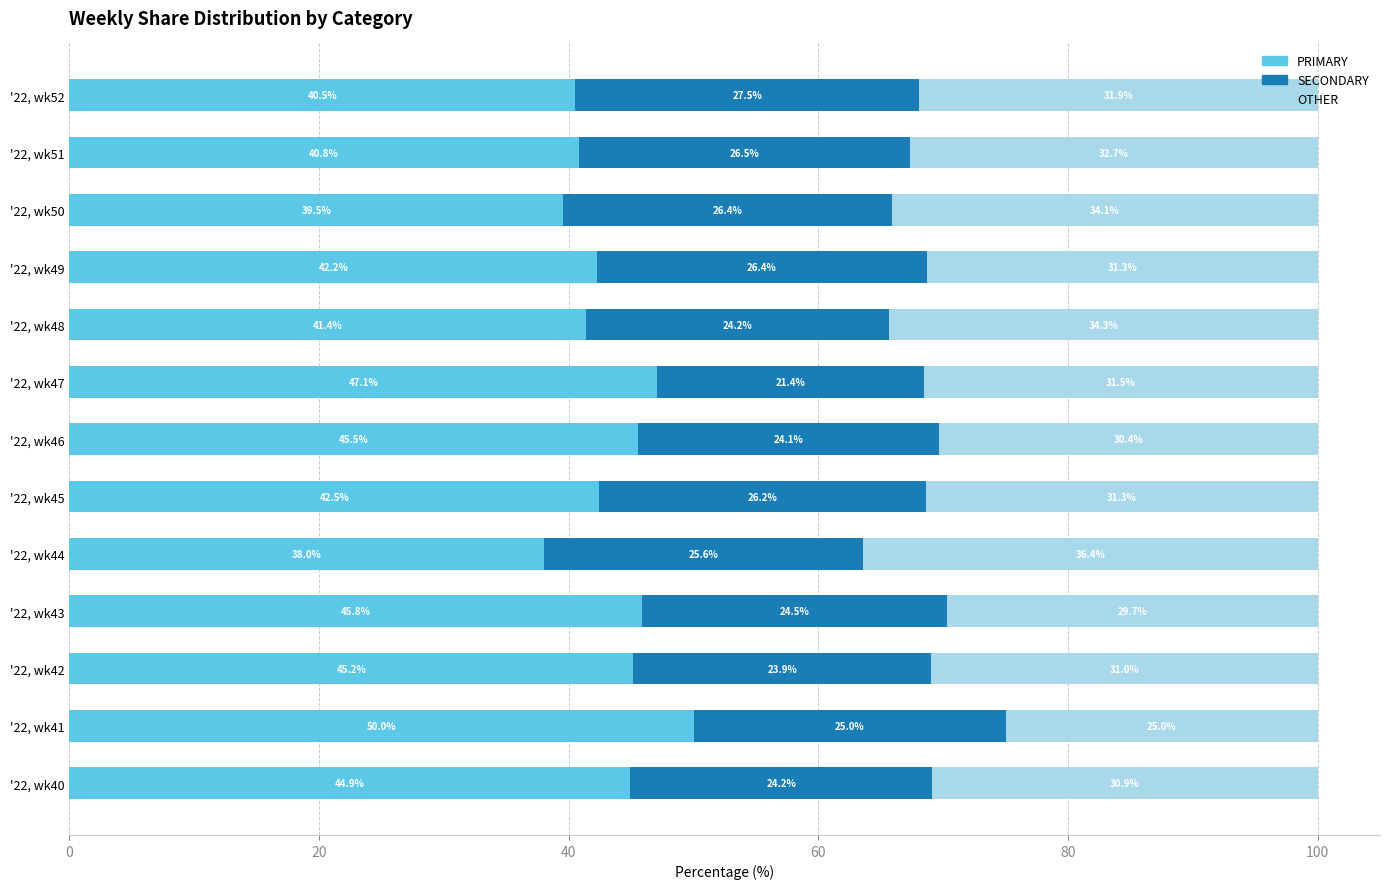

At which label does PRIMARY reach its minimum?

'22, wk44